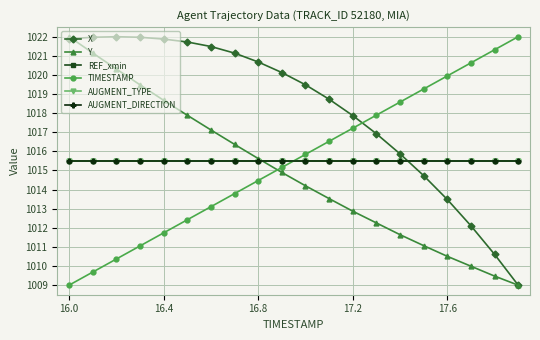

Count the number of categories in the chart.

20